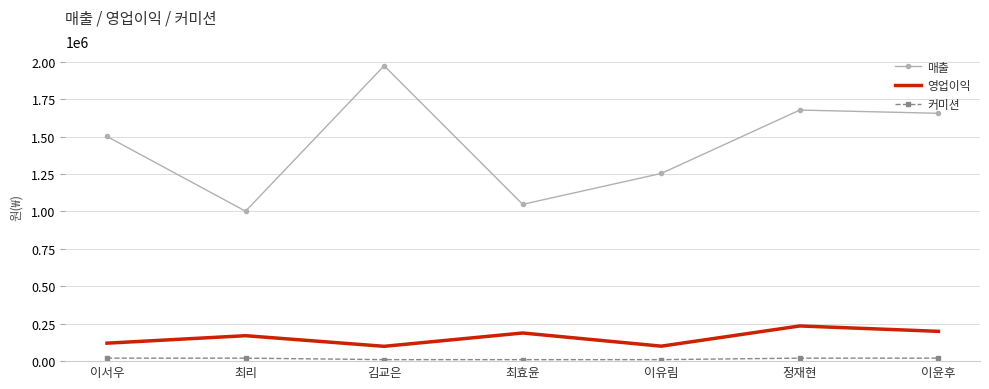

The value of 영업이익 at 정재현 is 235000. True or false?

True